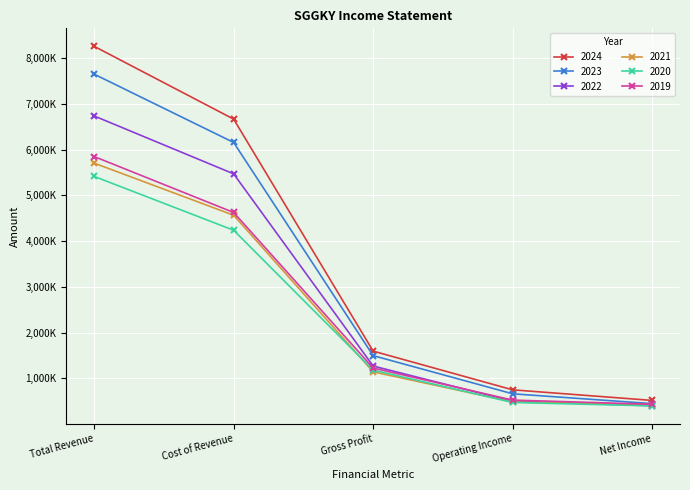

True or false: 2020 and 2024 cross at least once.

False